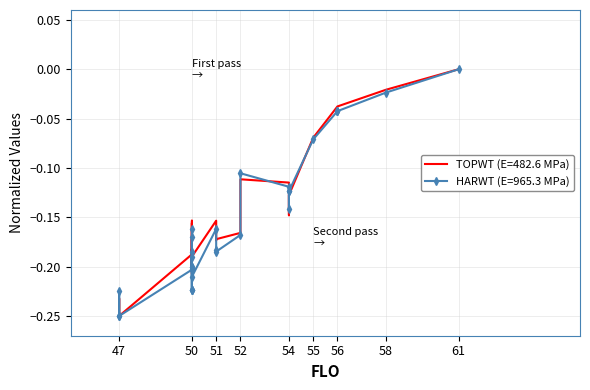

What is the value of the HARWT point at the 6th from the left?

-0.2